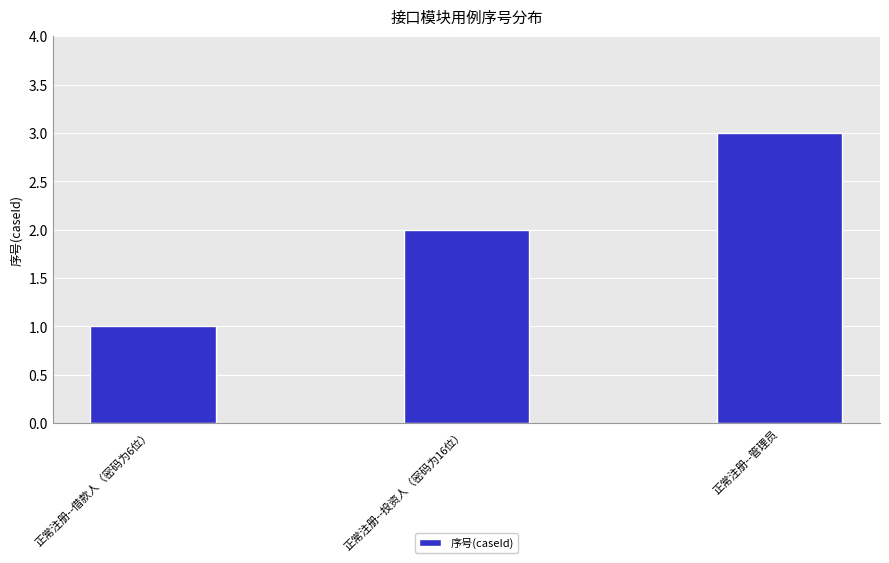

True or false: the data shows 2 at 正常注册--管理员.

False